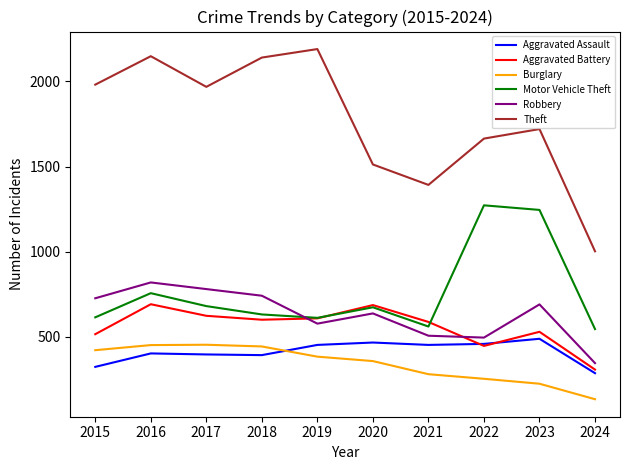

What is the total value across all series at 2015?

4580